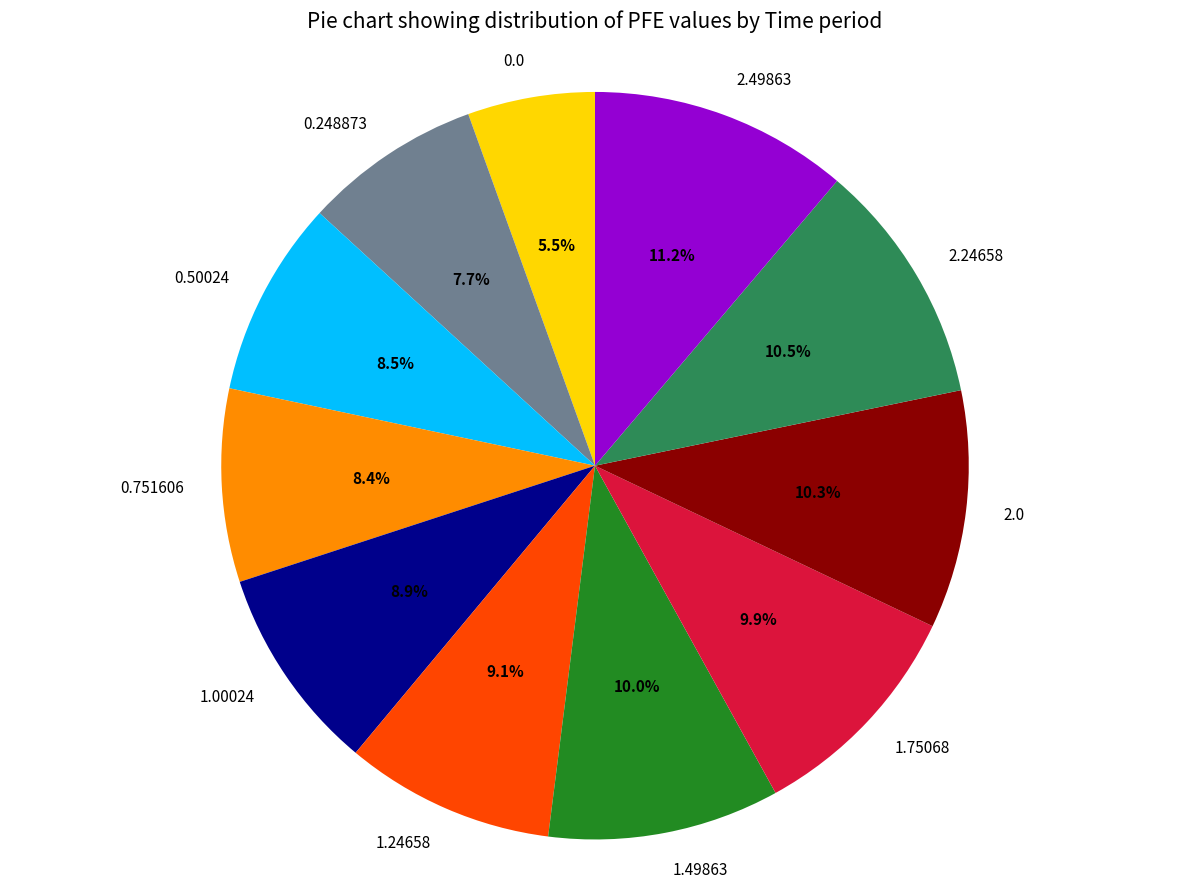

To the nearest percent, what is the difference between the 1.24658 and 0.248873 slice percentages?

1%